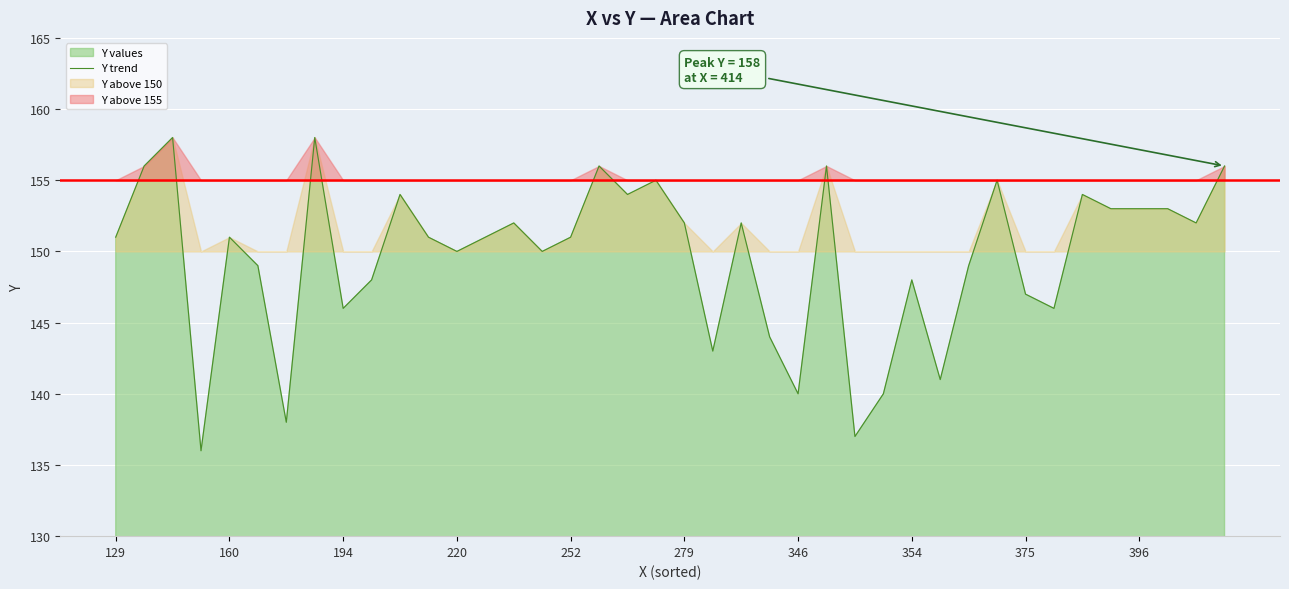

What is the minimum value for Y trend?

136